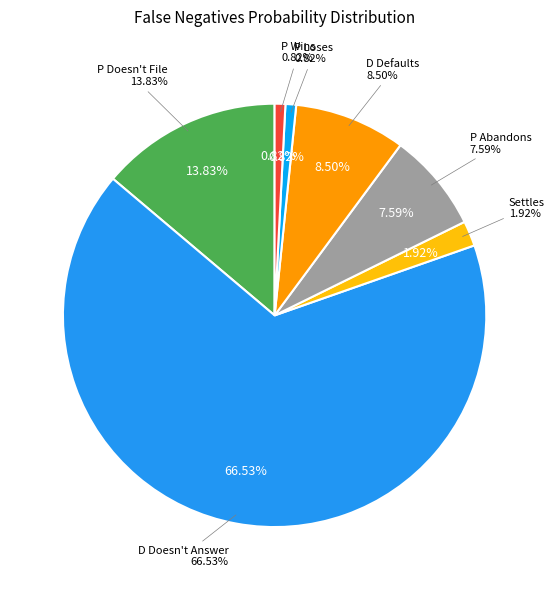

To the nearest percent, what percentage of the pie is P Wins?

1%